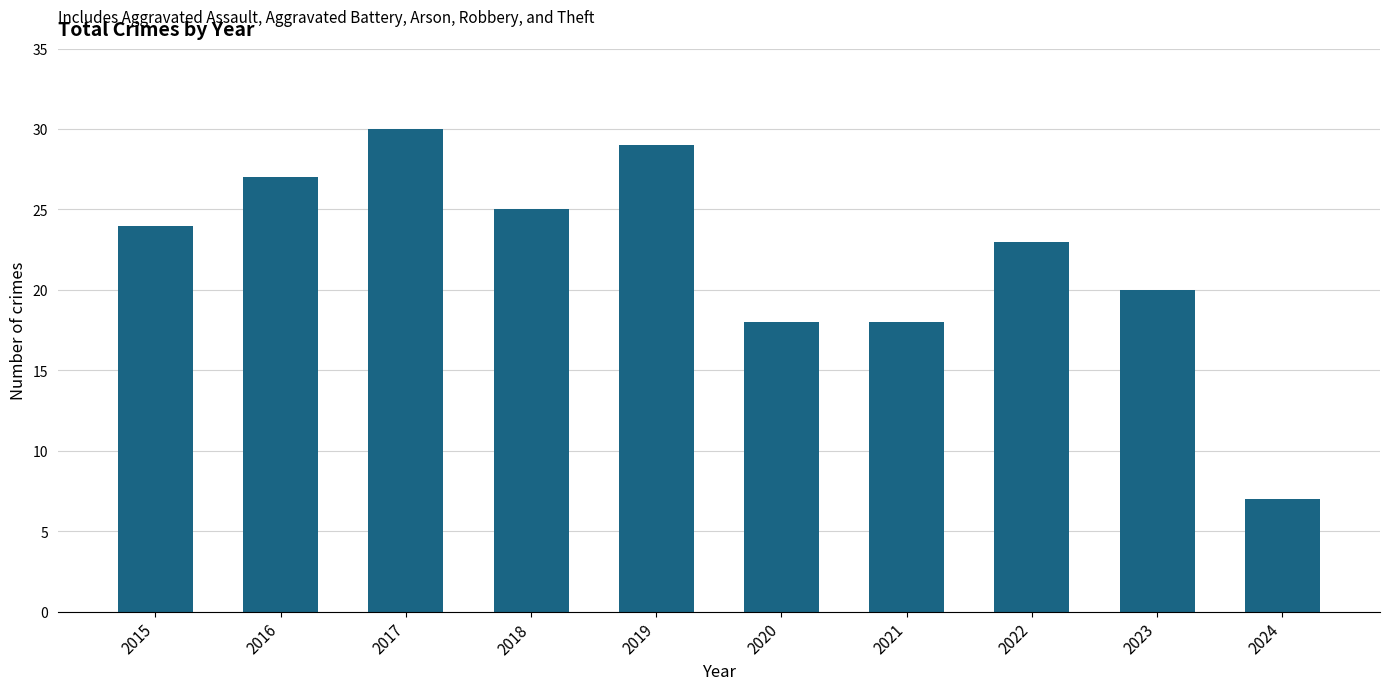

What is the difference between the values at 2016 and 2022?

4